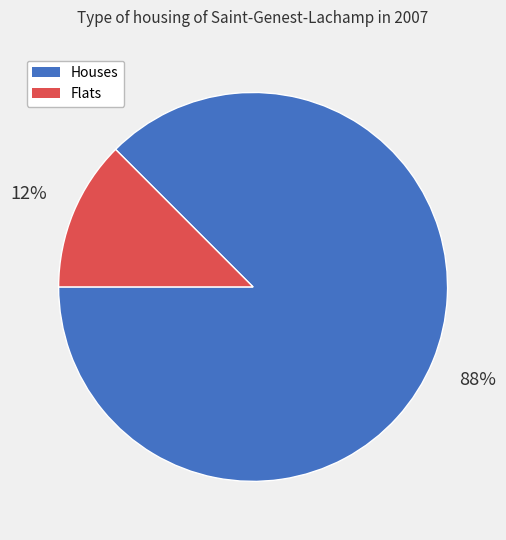

The Houses slice represents 88% of the pie. True or false?

True